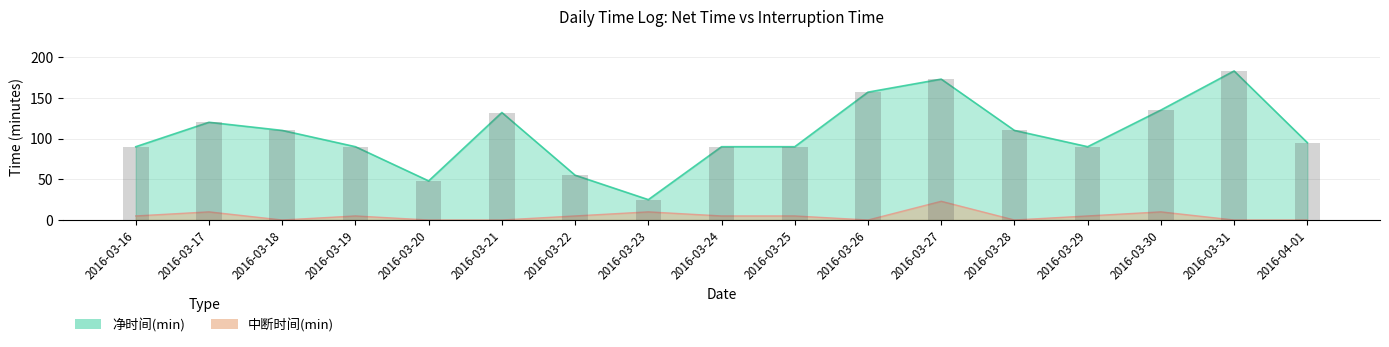

What is the label of the 13th bar from the right?

2016-03-20